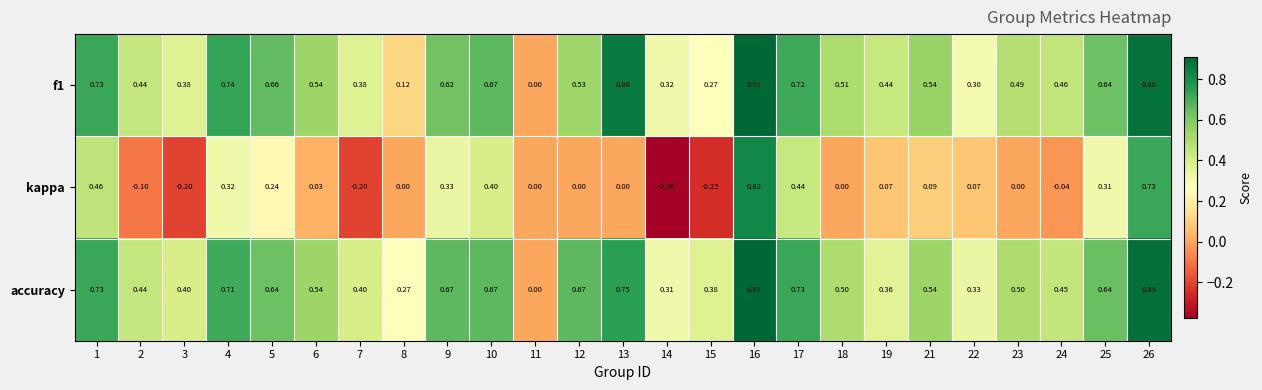

What is the difference between the highest and lowest values at 10?

0.3